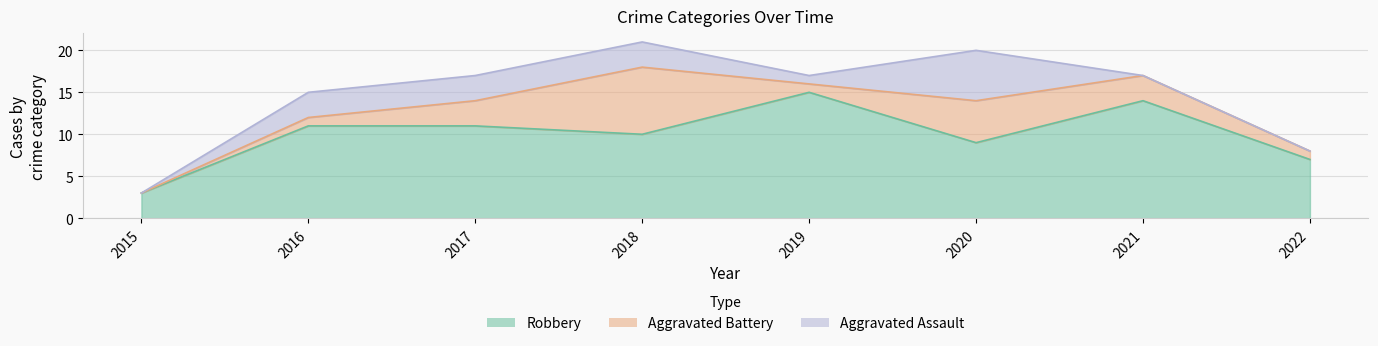

Reading left to right, list all the values displayed in this chart.

Robbery: 3	11	11	10	15	9	14	7
Aggravated Battery: 0	1	3	8	1	5	3	1
Aggravated Assault: 0	3	3	3	1	6	0	0